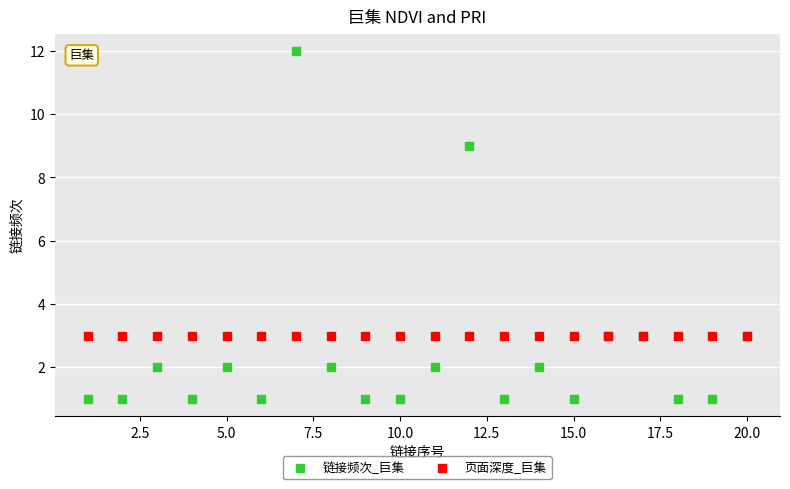

Which series contains the lowest Y value?

链接频次_巨集